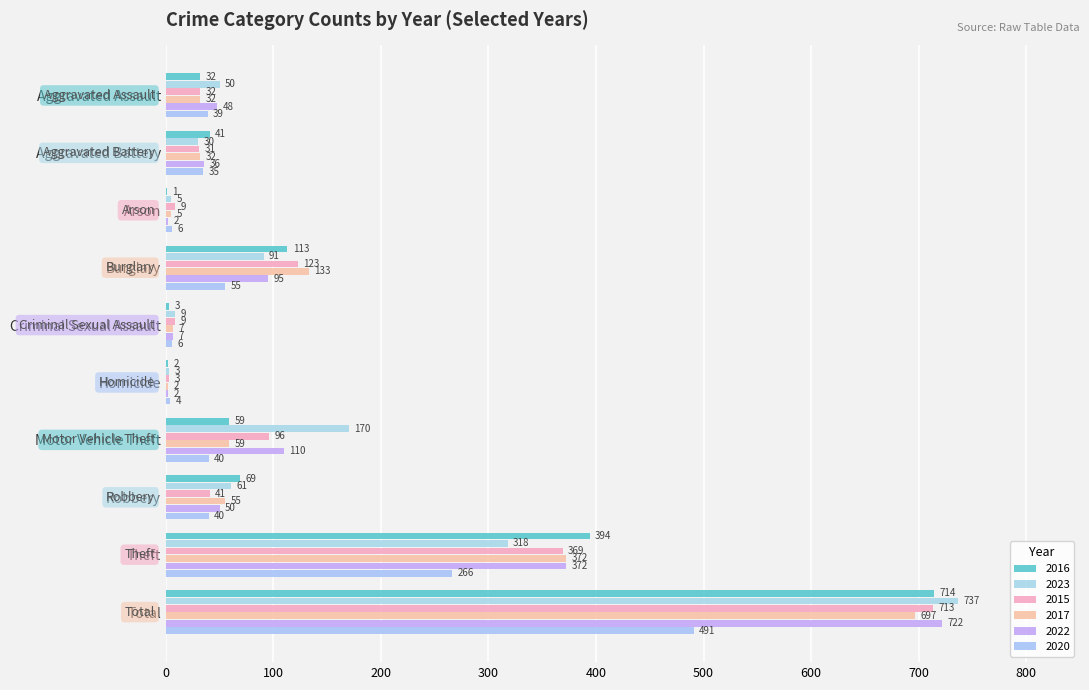

At how many categories does at least one series exceed 649?

1